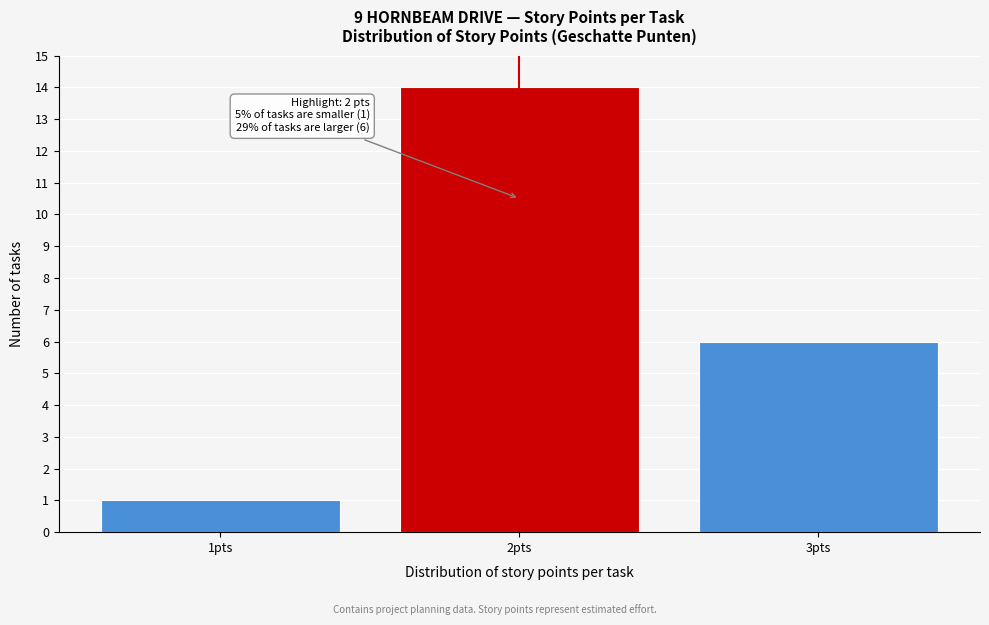

Which range on the x-axis has the tallest bar?

1.5 to 2.5